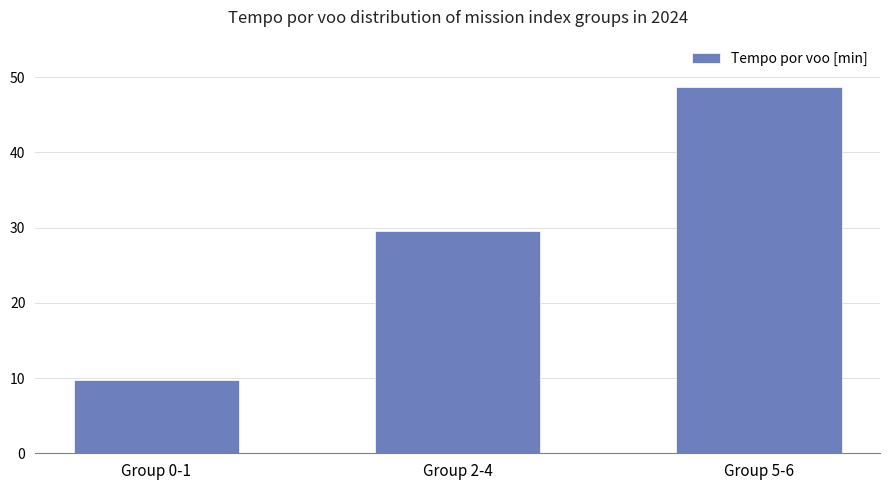

Reading left to right, extract all data points from this chart.

Group 0-1=9.7	Group 2-4=29.5	Group 5-6=48.6